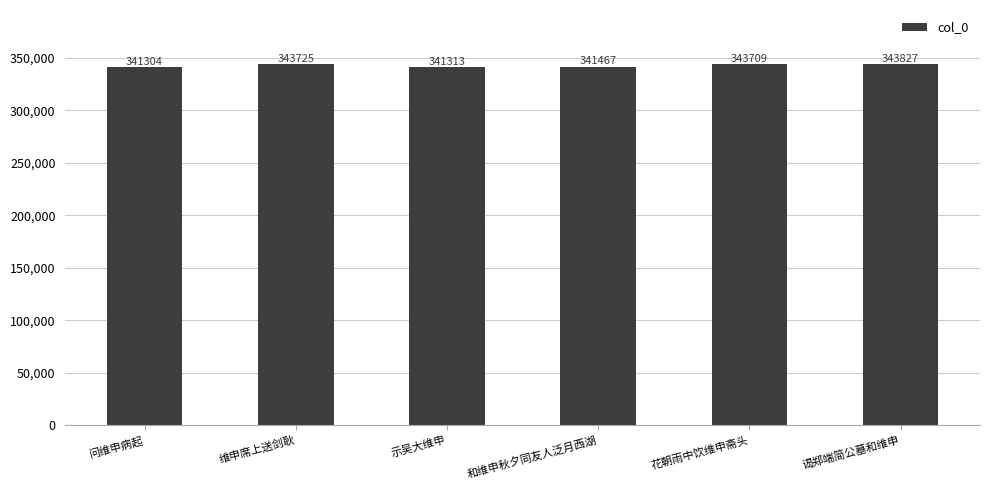

What value does the data have at 花朝雨中饮维申斋头?

343709